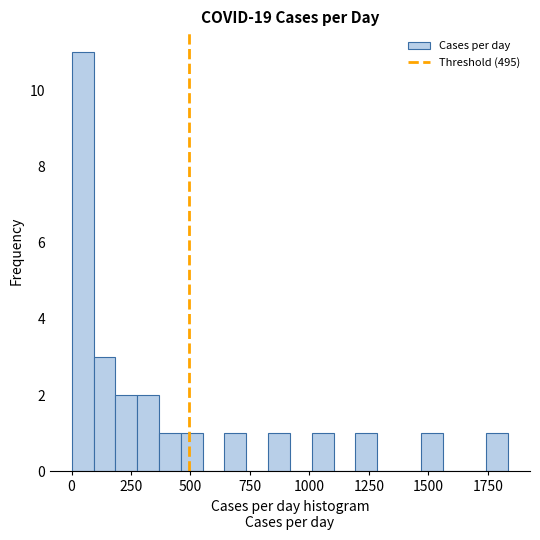

Around what value on the x-axis is the tallest bar? Give the approximate position of its centre, as read against the axis.

50